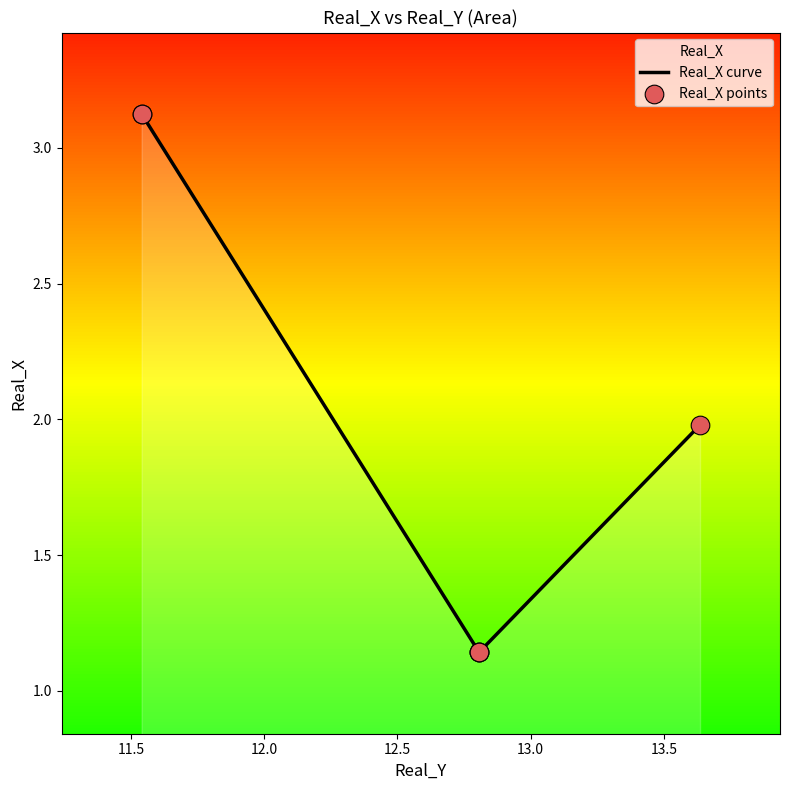

What is the change in value from 11.54052073675857 to 12.80664997265897?

-2.0